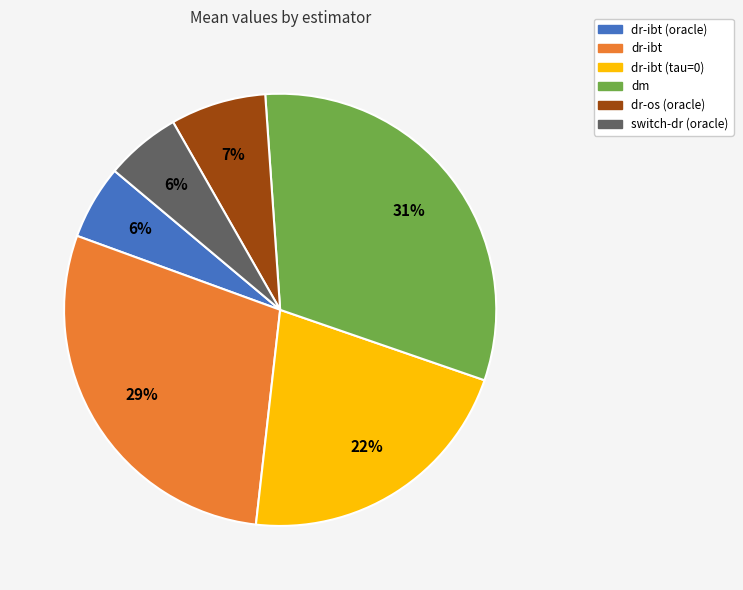

Is there any slice that represents more than half of the pie?

No